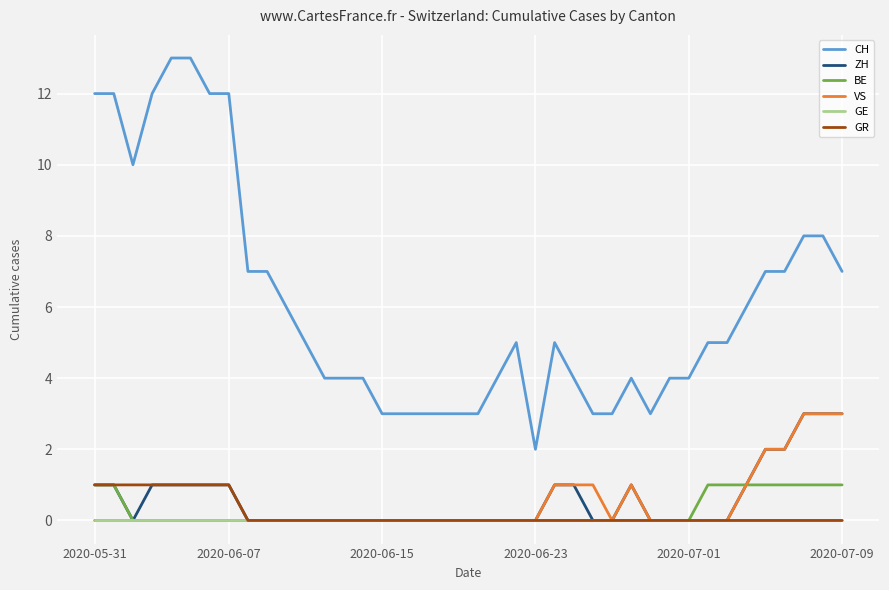

True or false: VS and CH intersect in this chart.

False